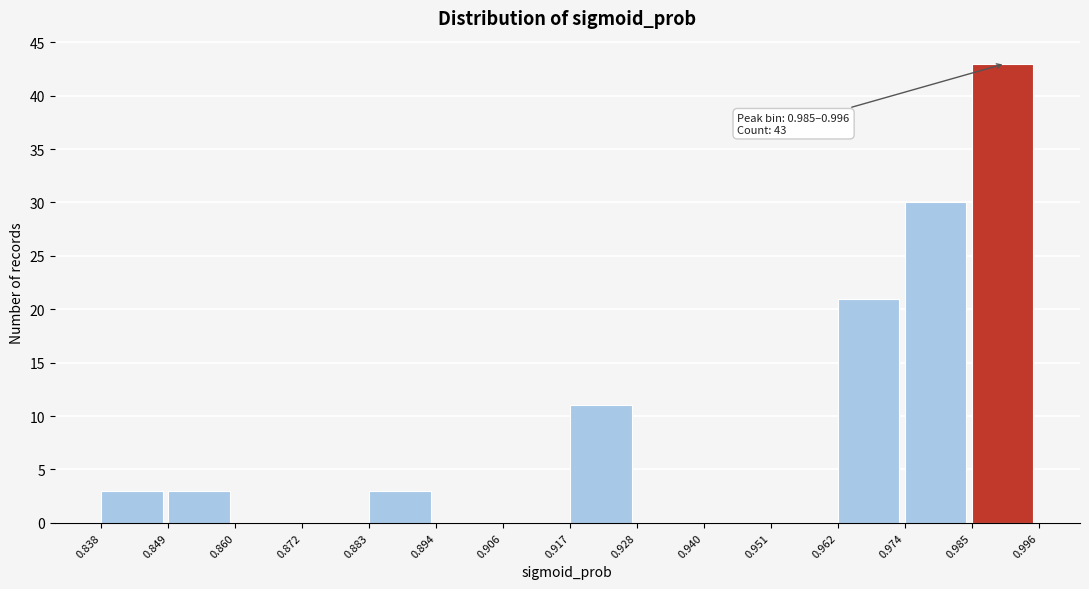

Over which range of the x-axis is the bar tallest?

0.985 to 0.996